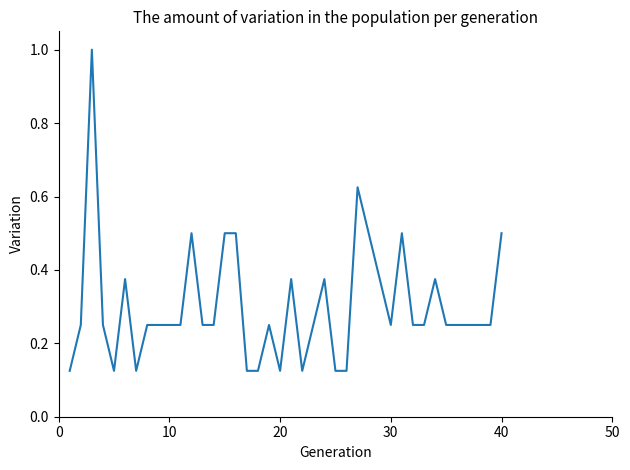

What is the difference between the maximum and minimum values?

0.9